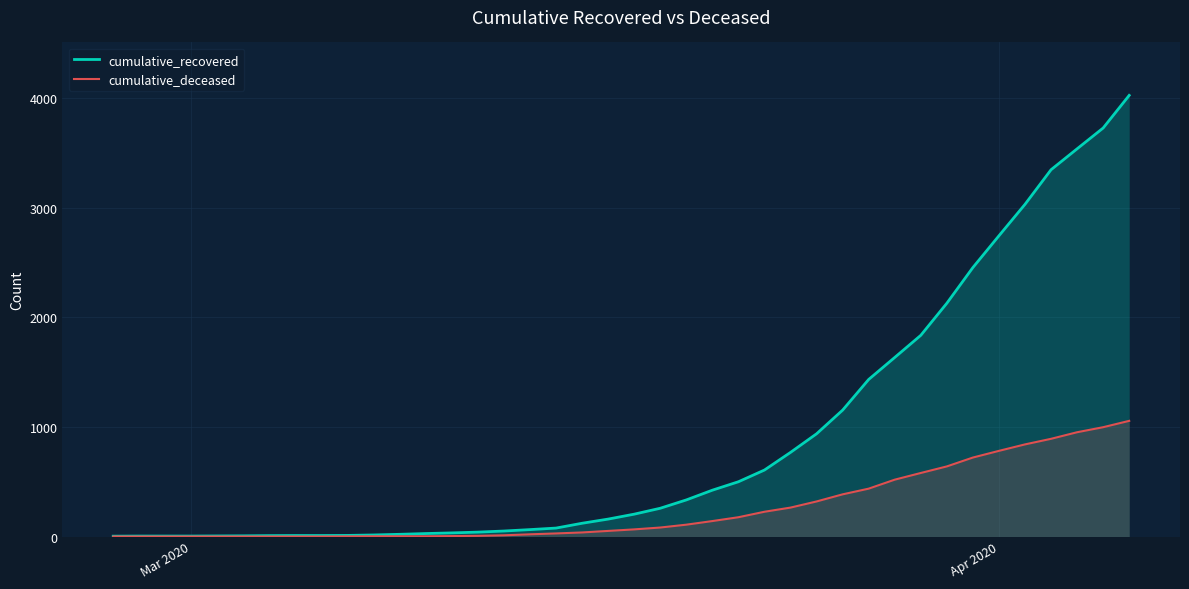

Which series has the largest range (max minus min)?

cumulative_recovered